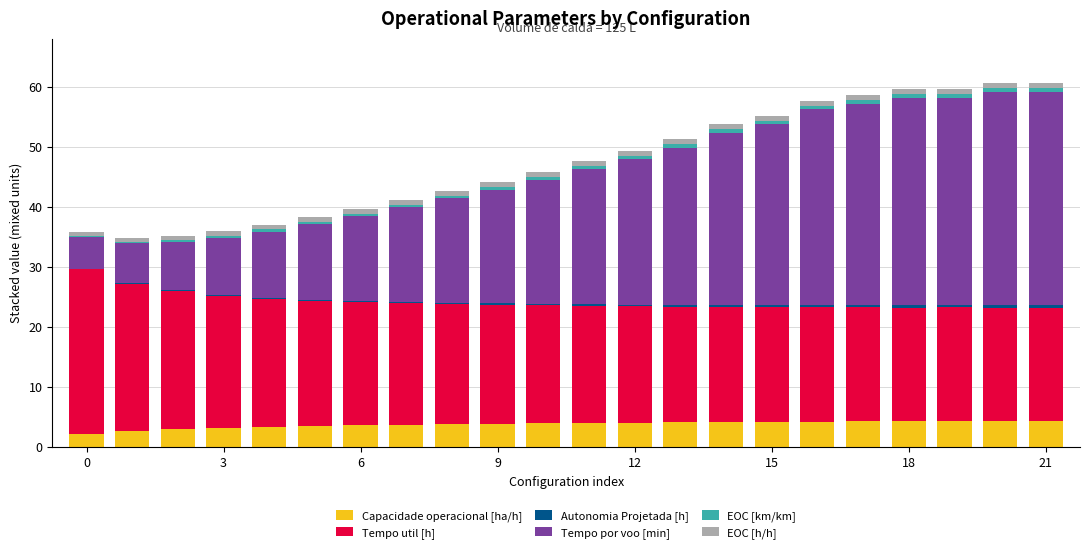

What is the maximum value for Capacidade operacional [ha/h]?

4.3